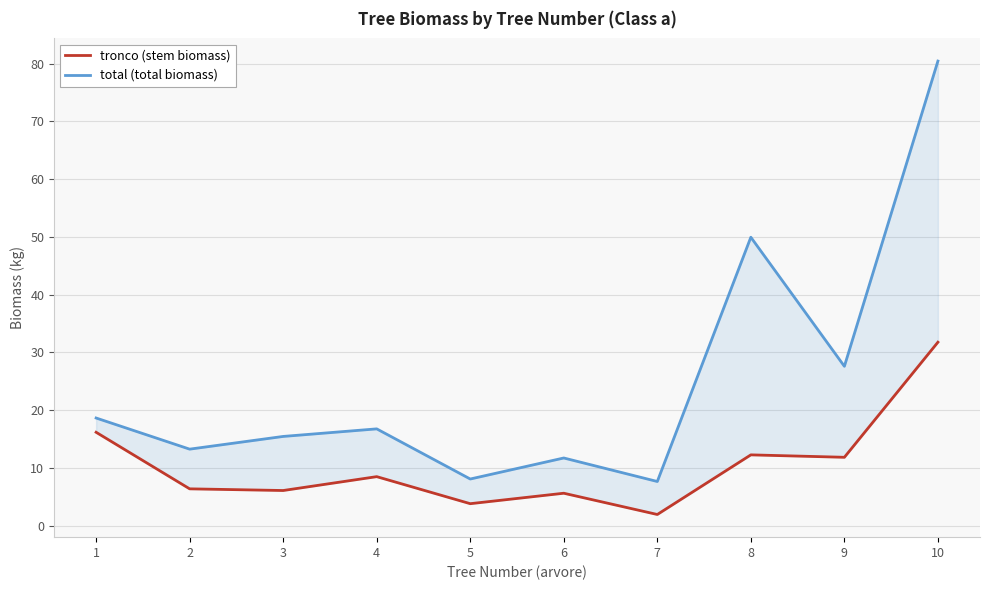

What are all the series names shown in the legend?

tronco (stem biomass), total (total biomass)